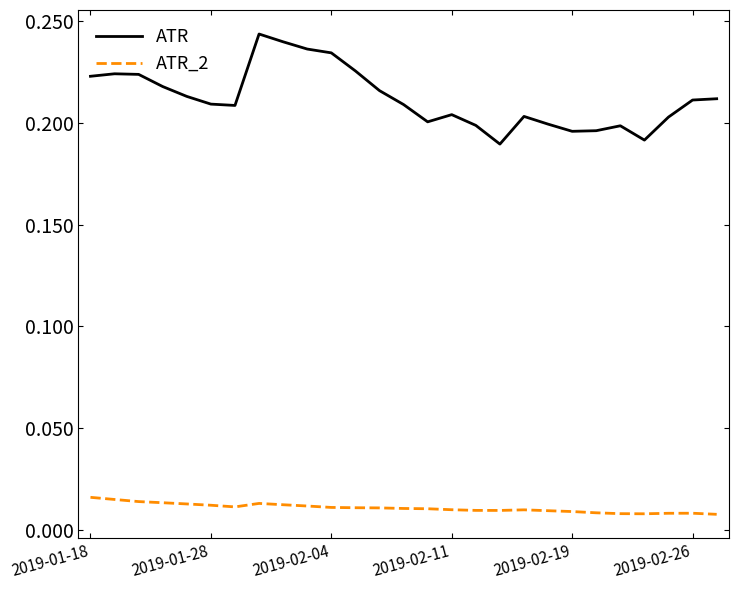

Rank the series by their maximum value, from highest to lowest.

ATR, ATR_2